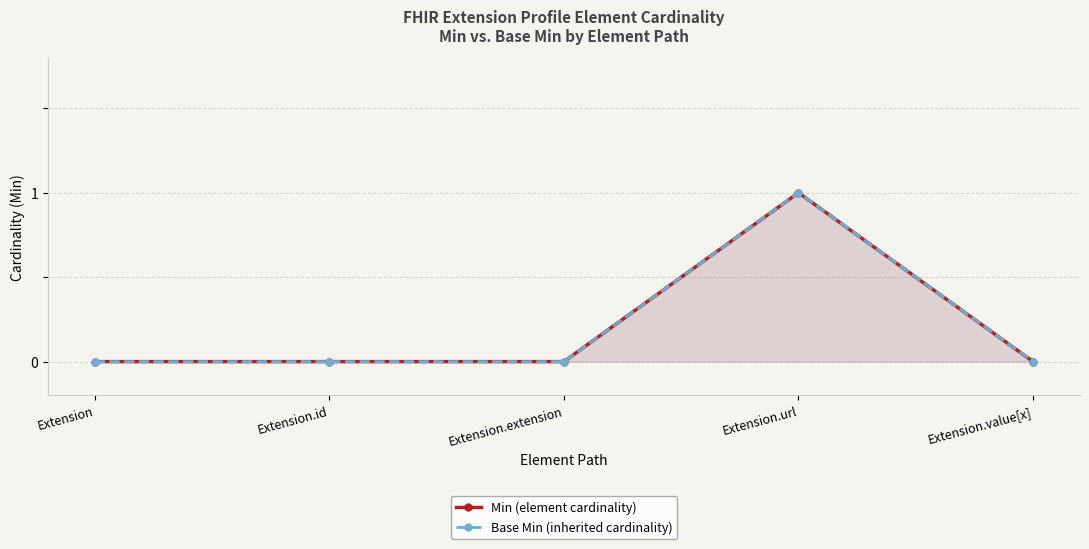

List the labels in order of Base Min value, largest first.

Extension.url, Extension, Extension.id, Extension.extension, Extension.value[x]